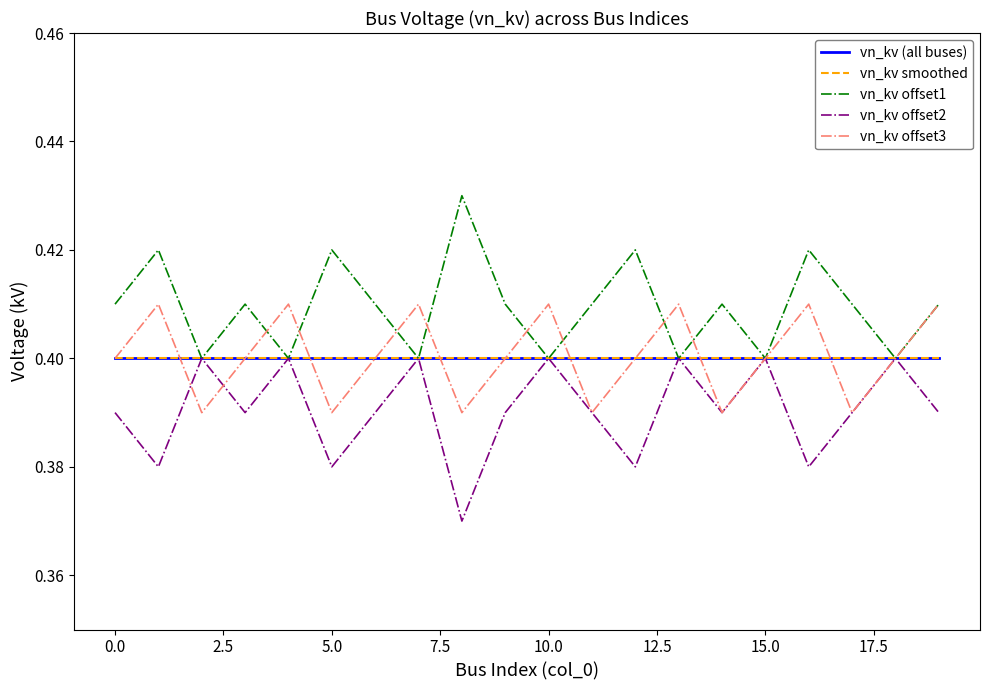

What is the greatest value displayed?

0.4